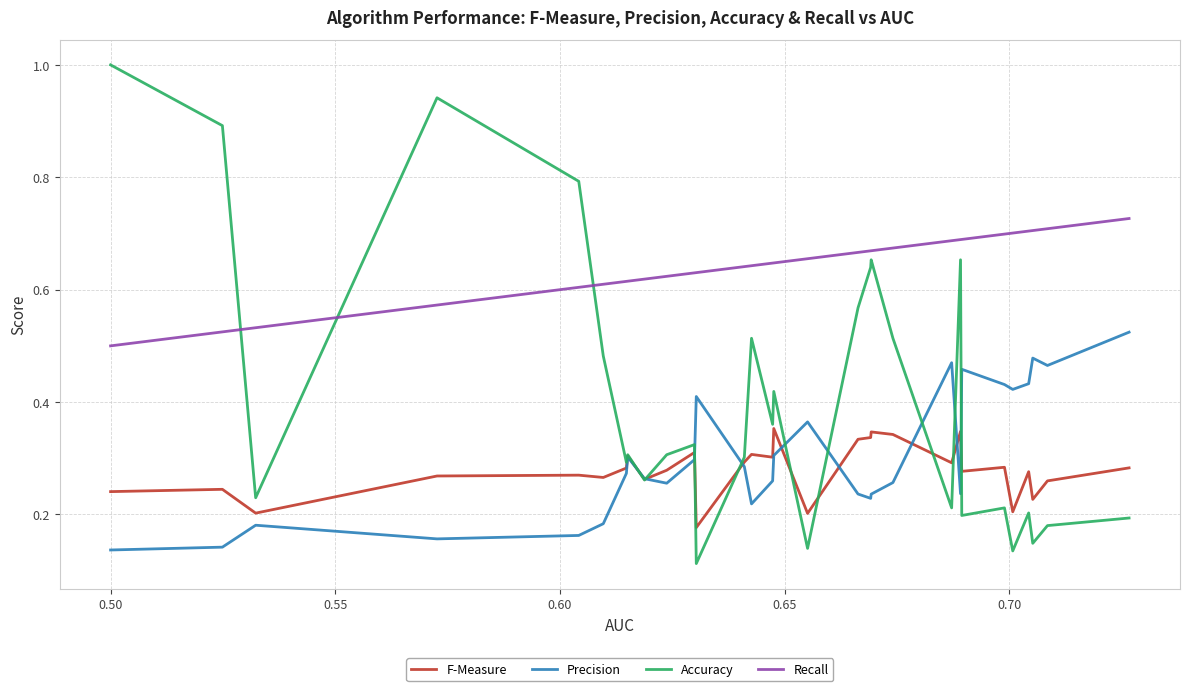

True or false: Precision and Recall cross at least once.

False